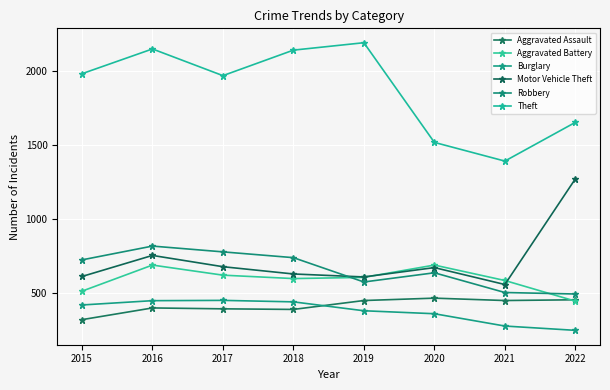

Is it true that Burglary equals 278 at 2015?

False